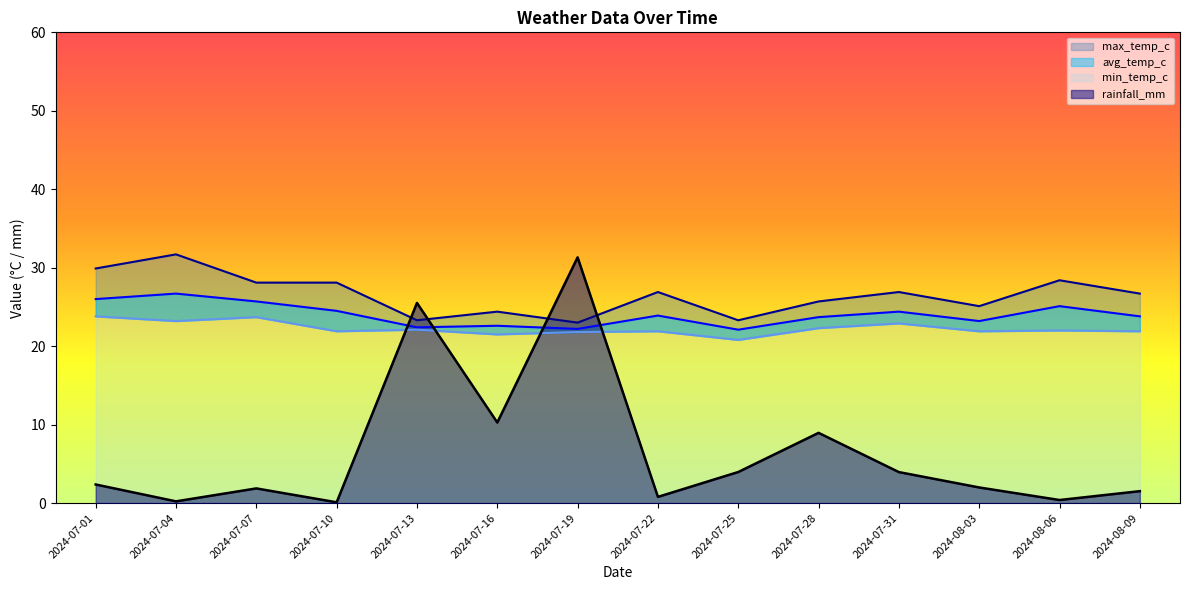

At which label does min_temp_c reach its minimum?

2024-07-25